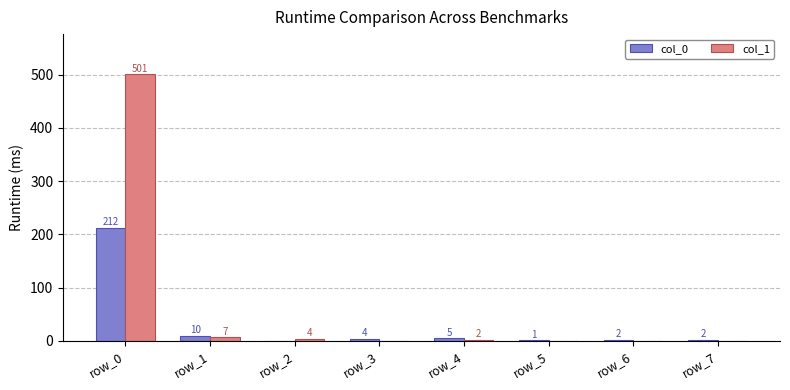

Reading right to left, list all the values displayed in this chart.

col_0: 2	2	1	5	4	0	10	212
col_1: 0	0	0	2	0	4	7	501